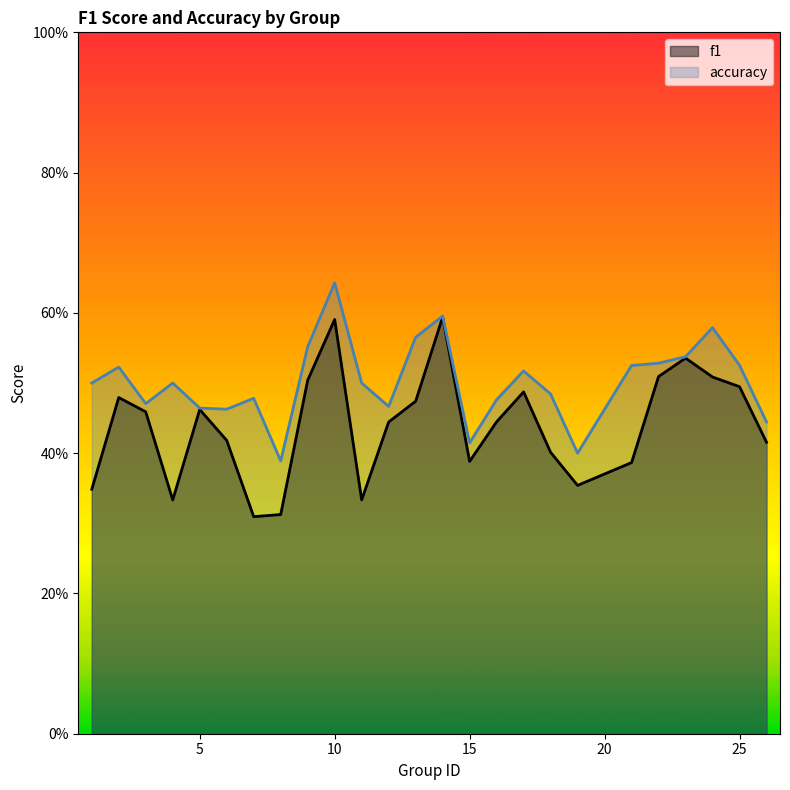

True or false: f1 and accuracy intersect in this chart.

False